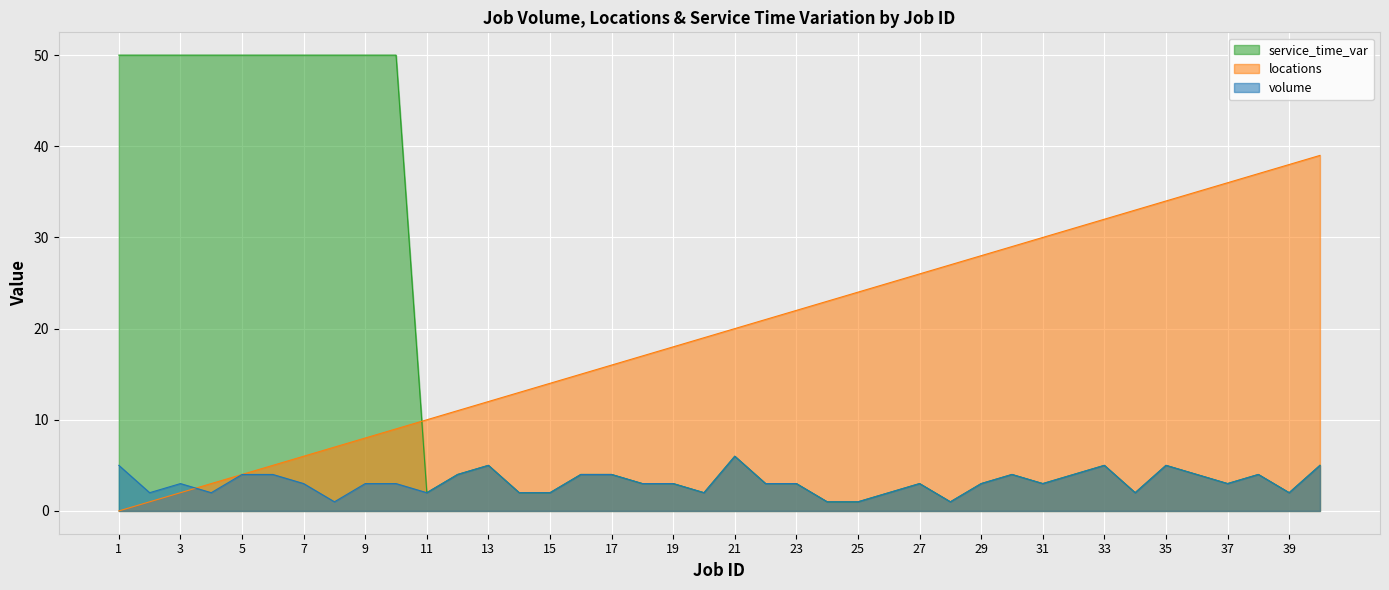

True or false: service_time_var and volume cross at least once.

False